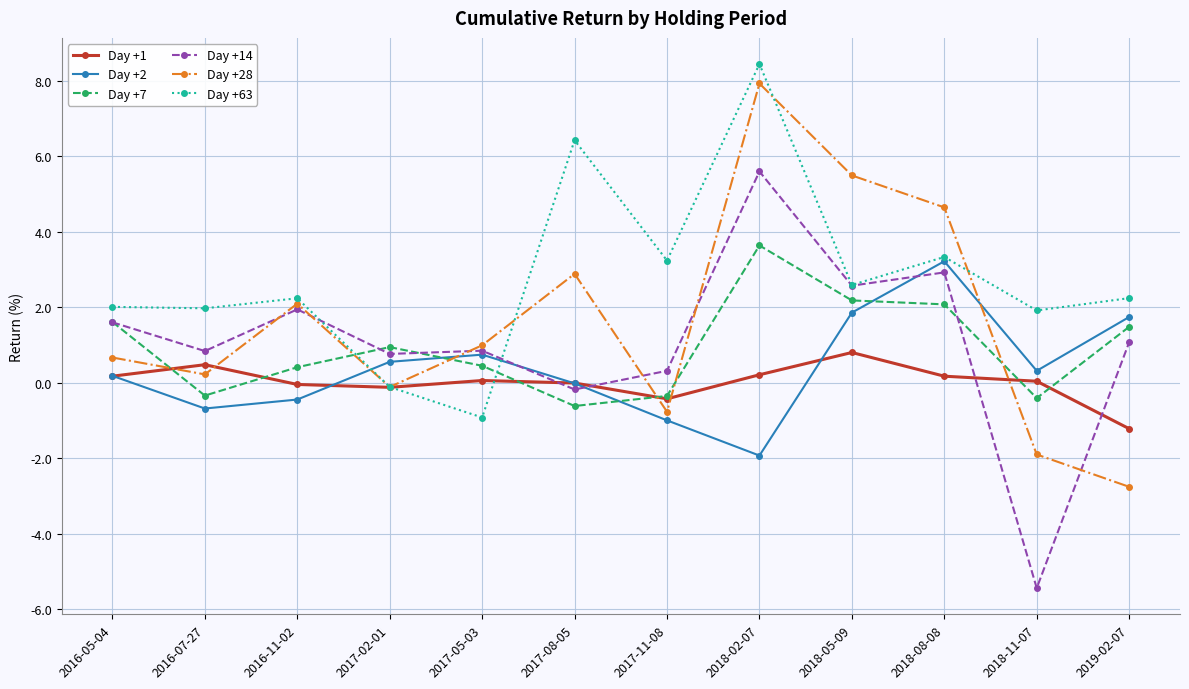

How many data points in Day +7 are less than 0?

4